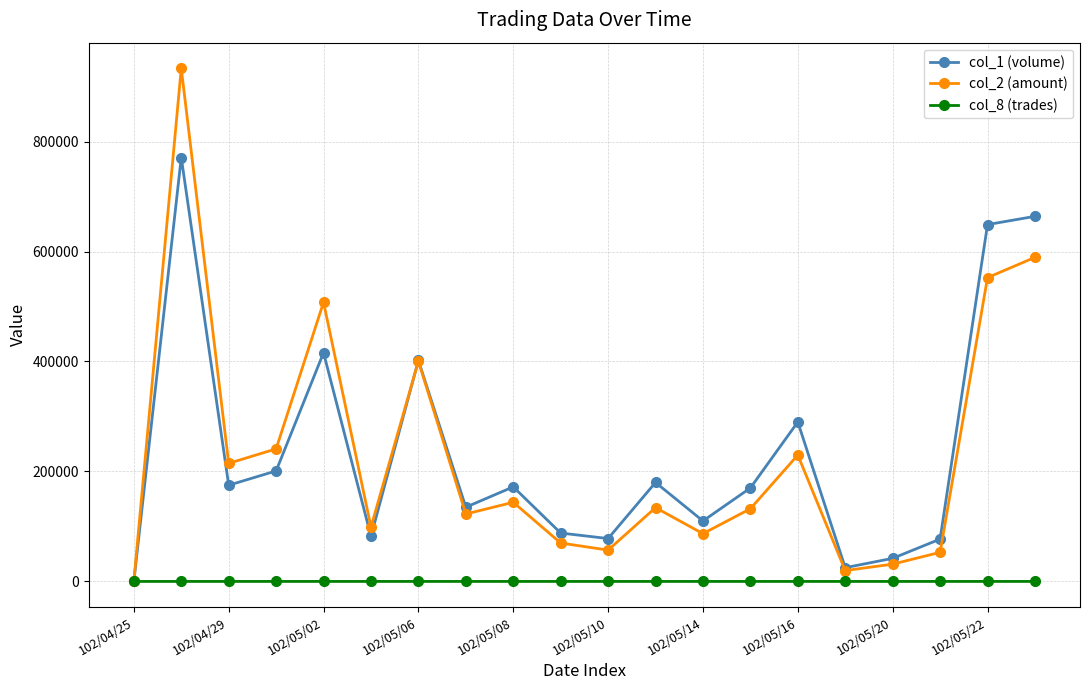

What is the highest value of the col_8 (trades) series?

18